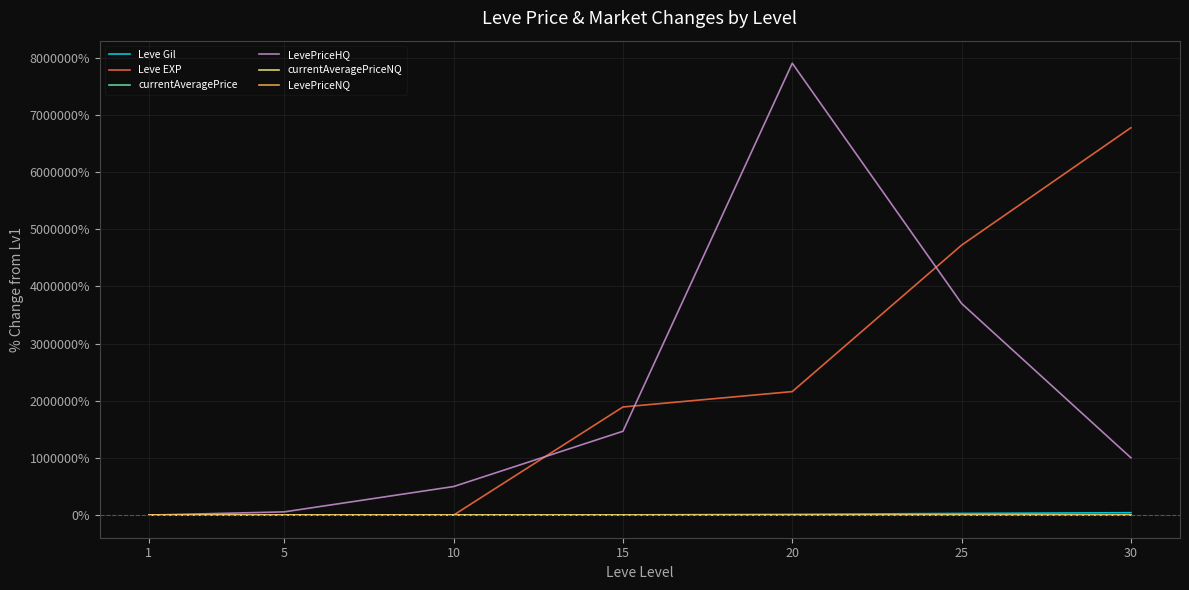

Where is the first local maximum for LevePriceNQ?

20